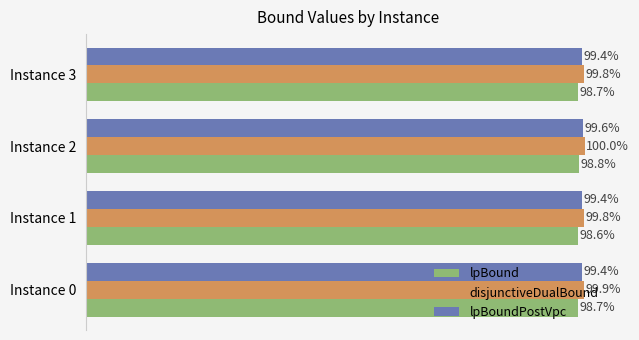

Is the value of disjunctiveDualBound at Instance 3 greater than the value of lpBoundPostVpc at Instance 1?

Yes